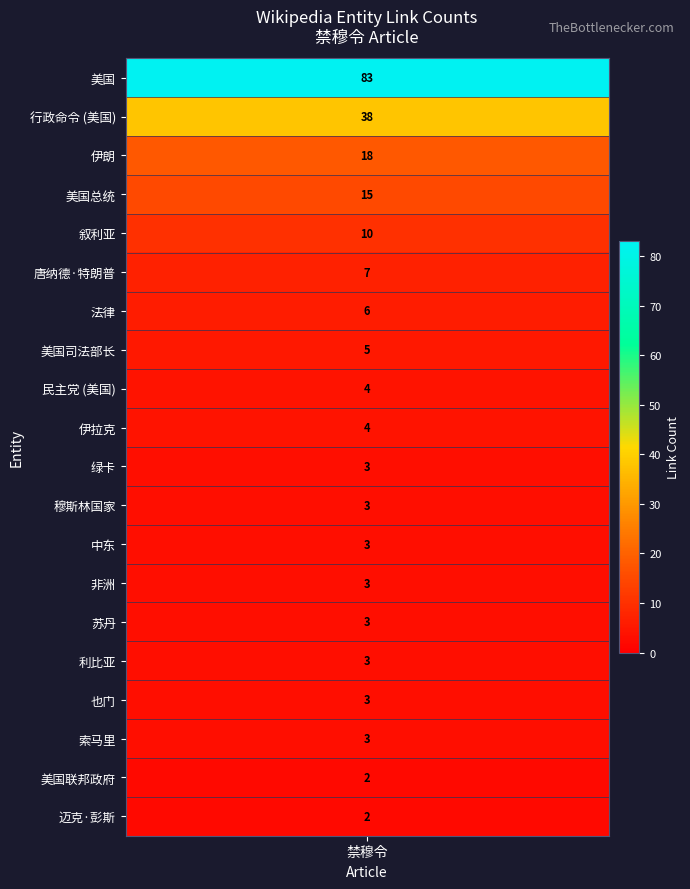

What is the difference between the values at 索马里 and 行政命令 (美国)?

35